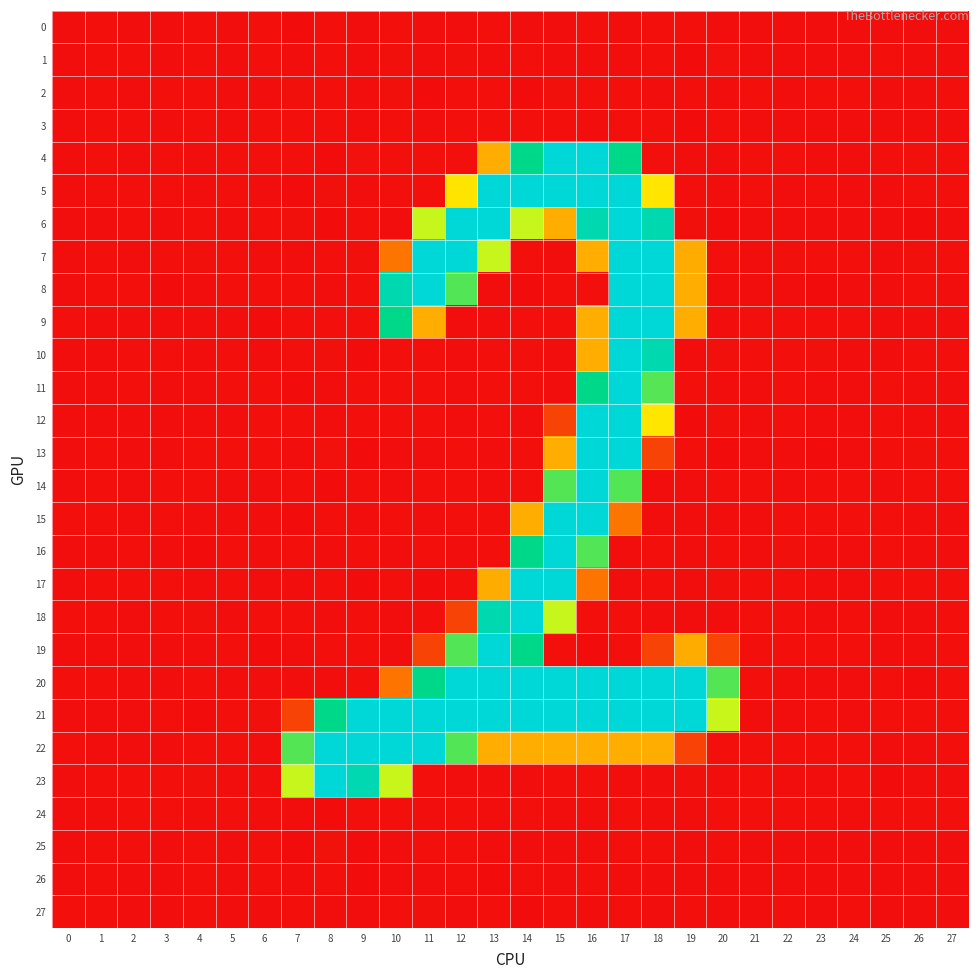

What is the total value across all series at 9?

735.7